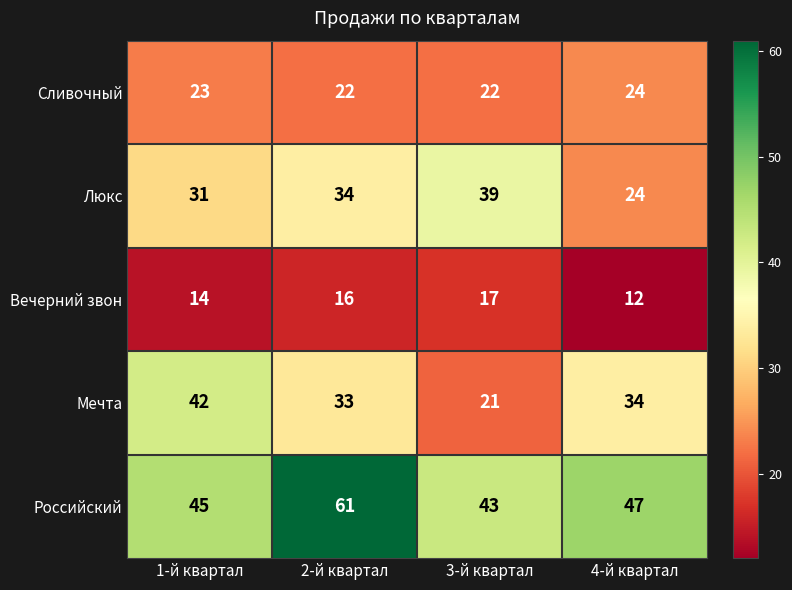

At how many categories does at least one series exceed 55?

1